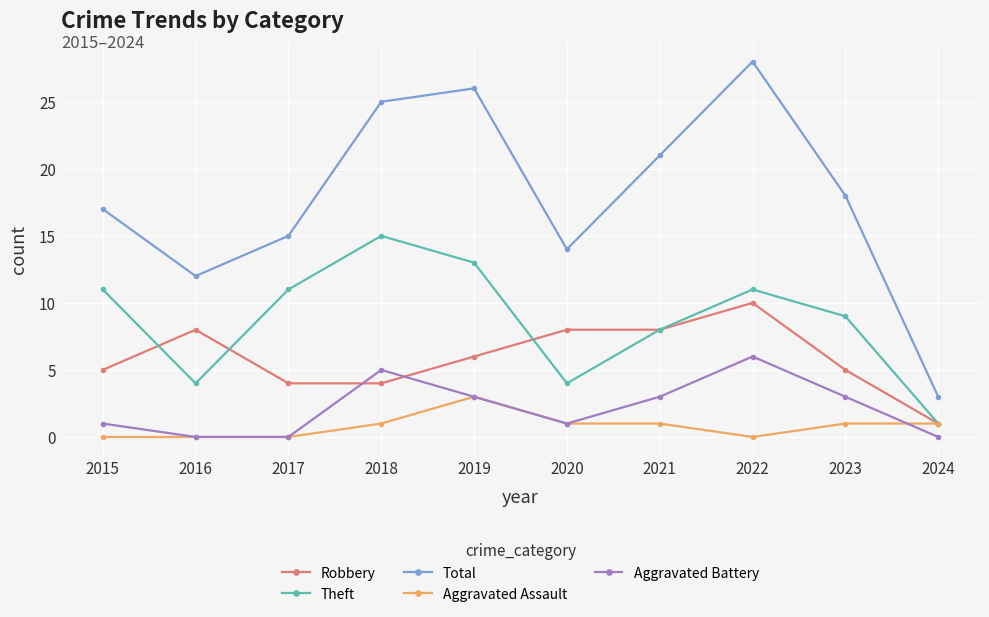

Count the Aggravated Battery values in the range 0 to 3.

8